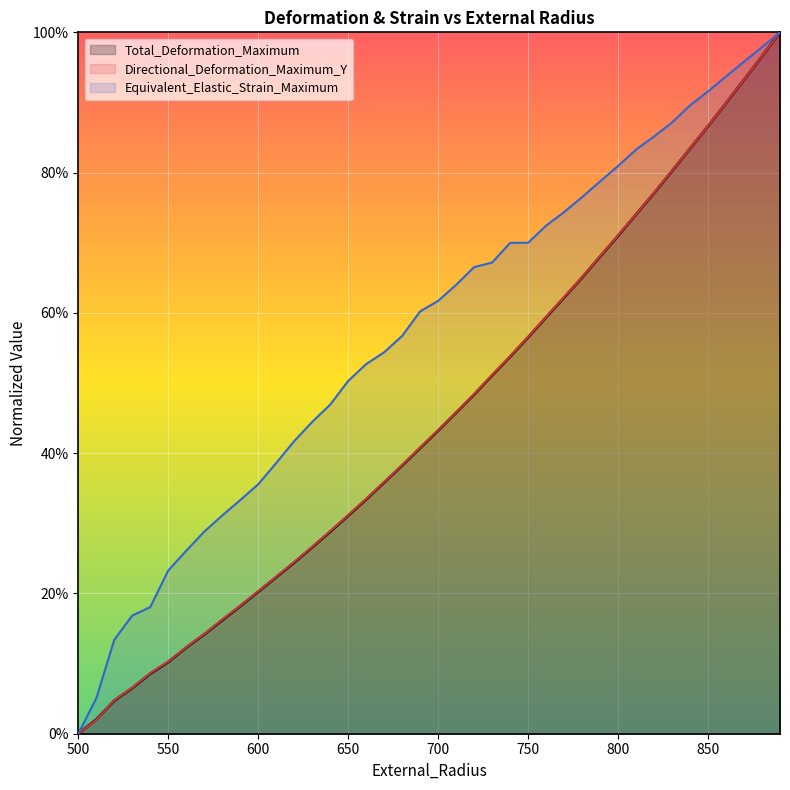

At how many categories does at least one series exceed 0?

39